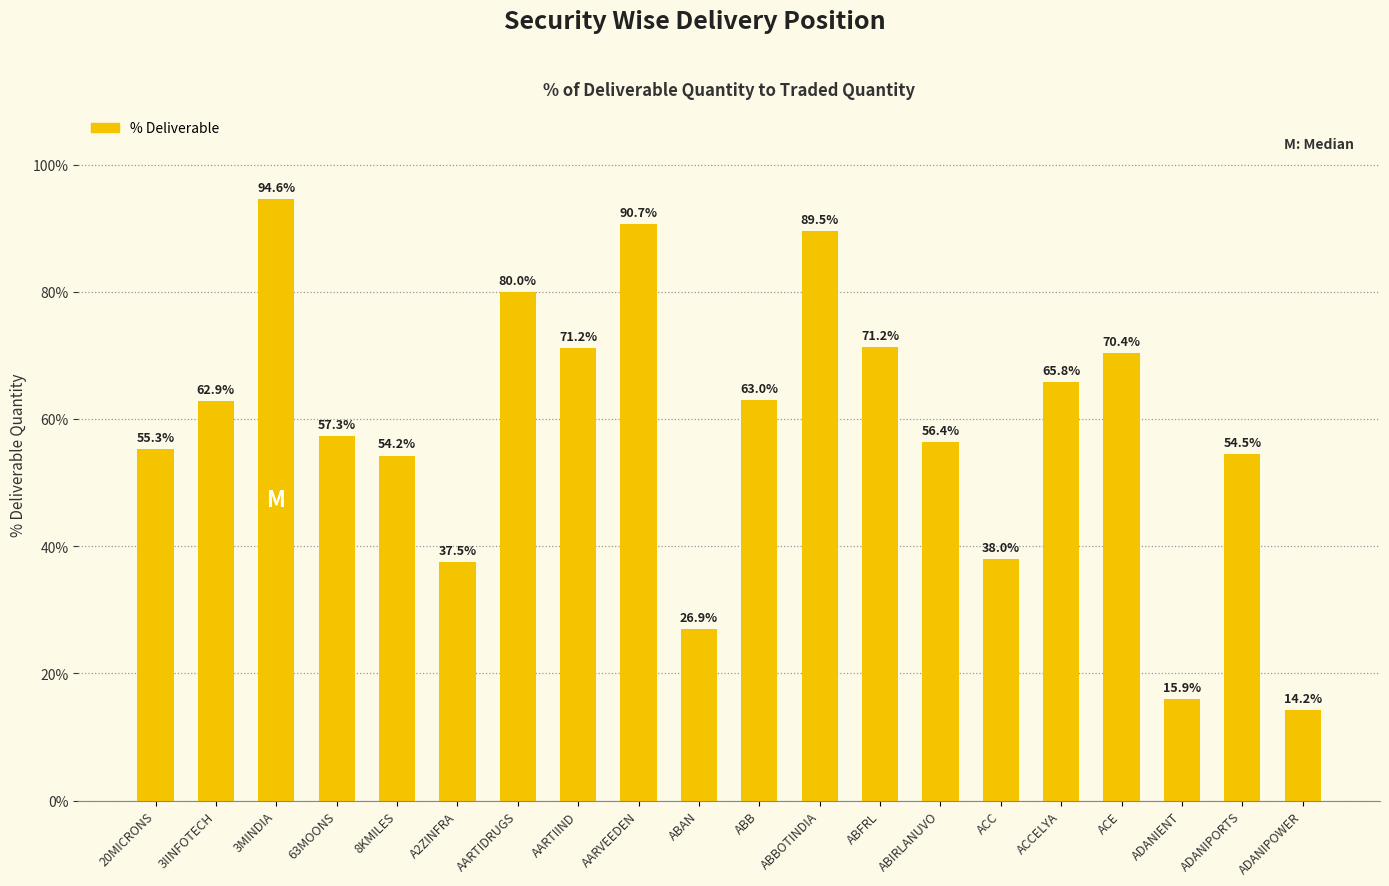

What is the minimum value shown in the chart?

14.2